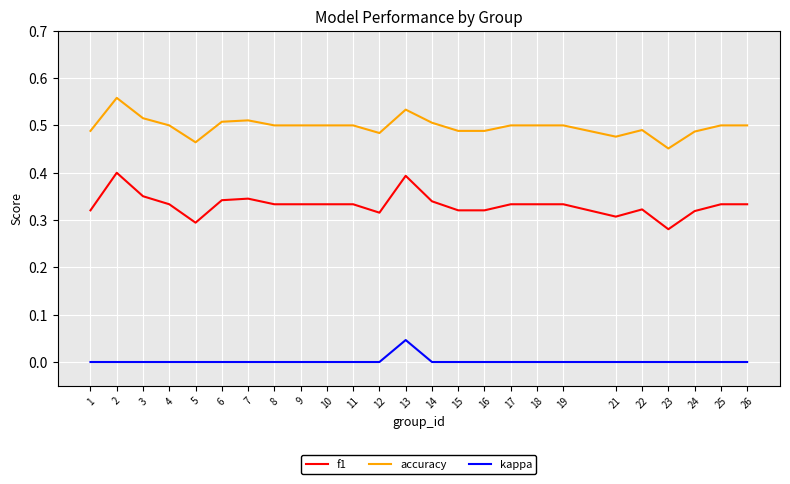

The accuracy series shows 0.5 at 15. True or false?

True